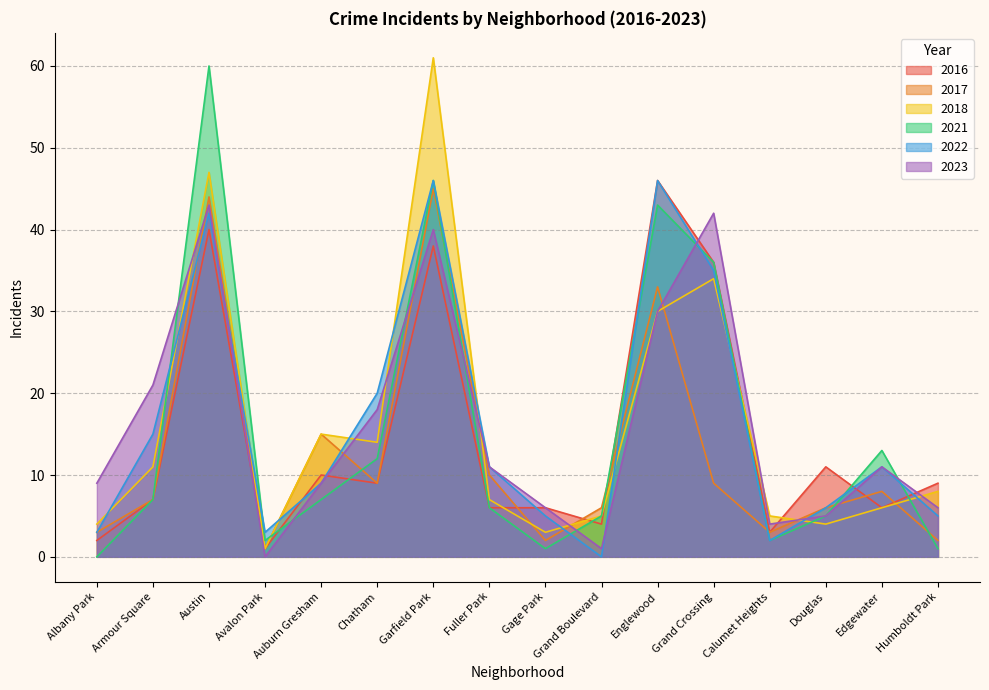

How many data points does each series have?

16